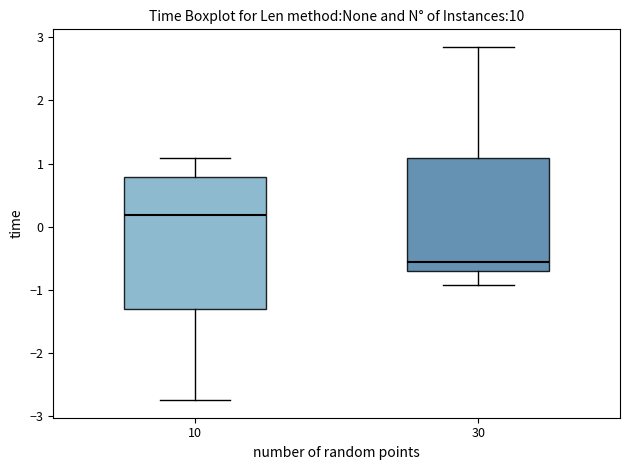

Where is the lower edge of the box at x = 30 on the y-axis? The values are not printed on the chart, so give them approximately, as read against the axis.

-0.7